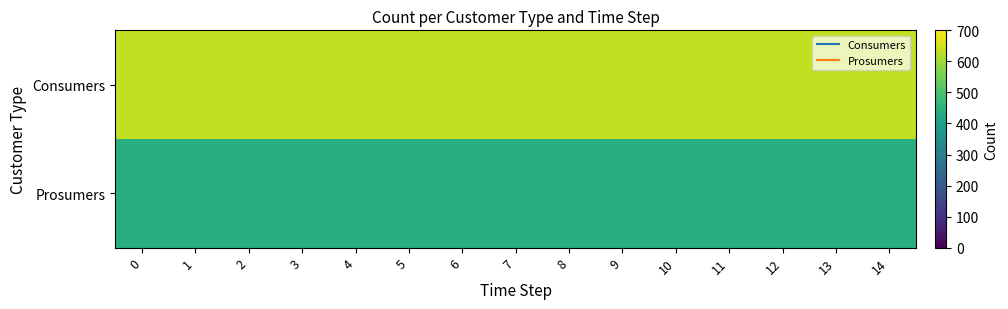

How many series are shown in this chart?

2